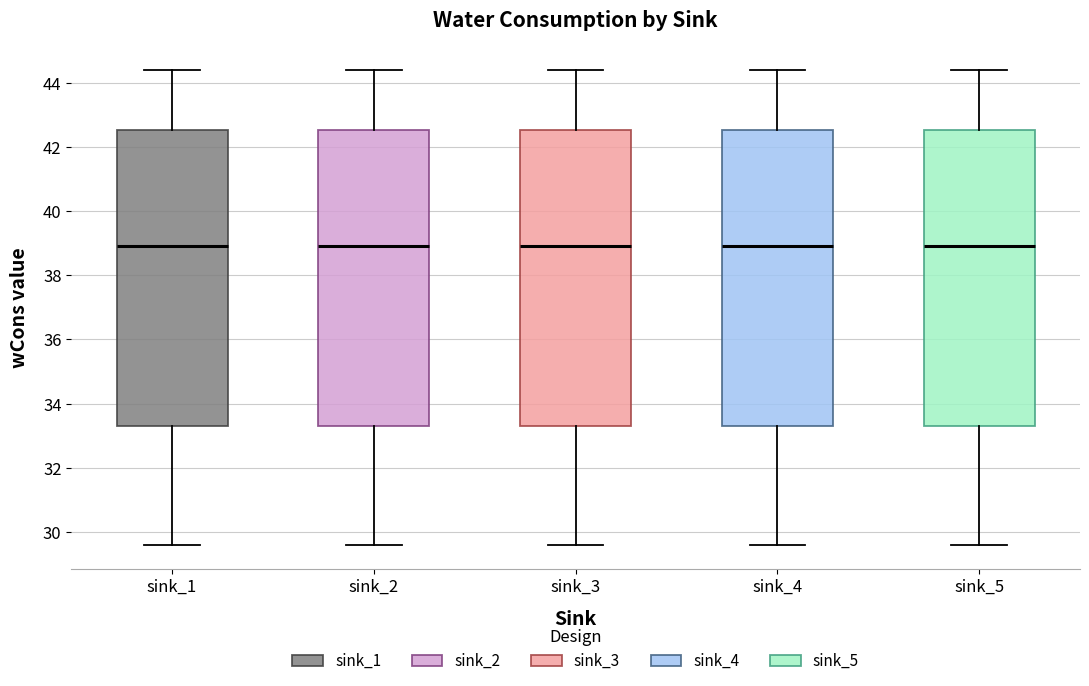

Reading left to right, read every box against the y-axis: the position of its median line, the range the box covers, and the ends of its whiskers. The values are not printed on the chart, so give them approximately, as read against the axis.

sink_1: median 39.0, box 33.4 to 42.6, whiskers 29.6 to 44.4
sink_2: median 39.0, box 33.4 to 42.6, whiskers 29.6 to 44.4
sink_3: median 39.0, box 33.4 to 42.6, whiskers 29.6 to 44.4
sink_4: median 39.0, box 33.4 to 42.6, whiskers 29.6 to 44.4
sink_5: median 39.0, box 33.4 to 42.6, whiskers 29.6 to 44.4